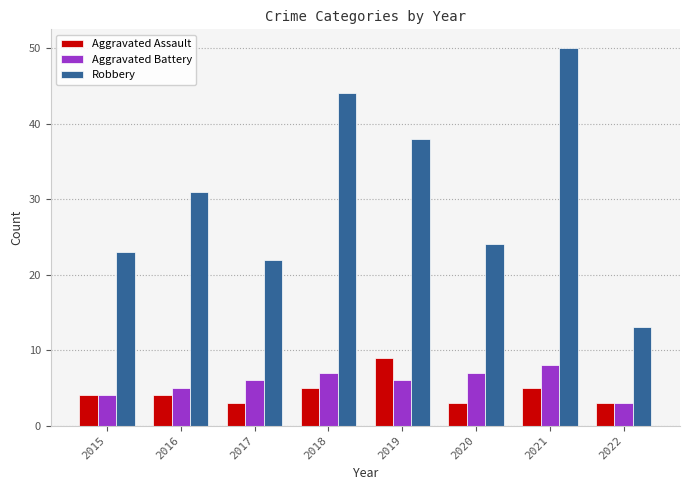

Which category has the lowest value in the Robbery series?

2022